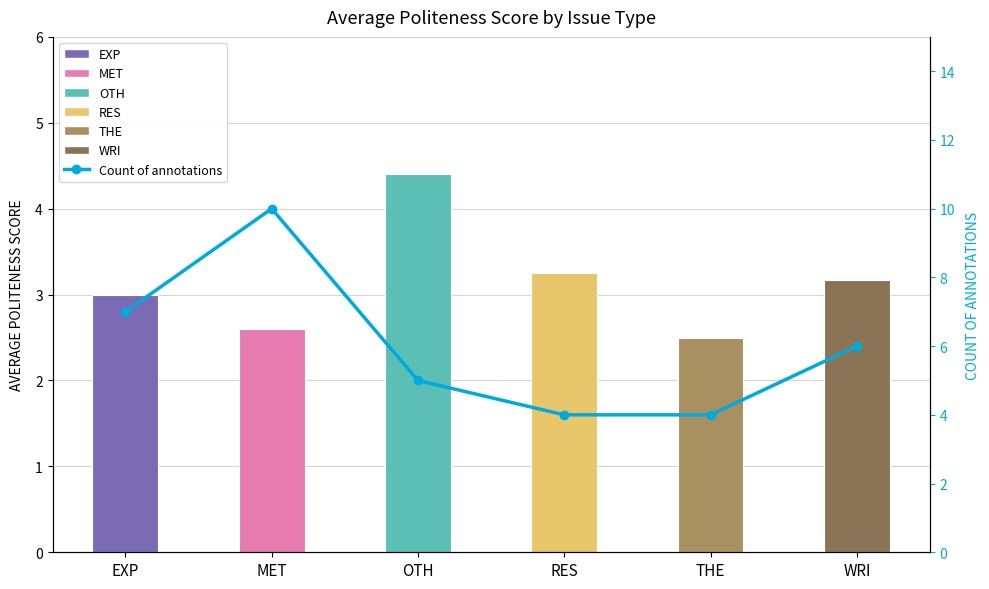

What is the average value of the Avg Politeness Score series?

3.2